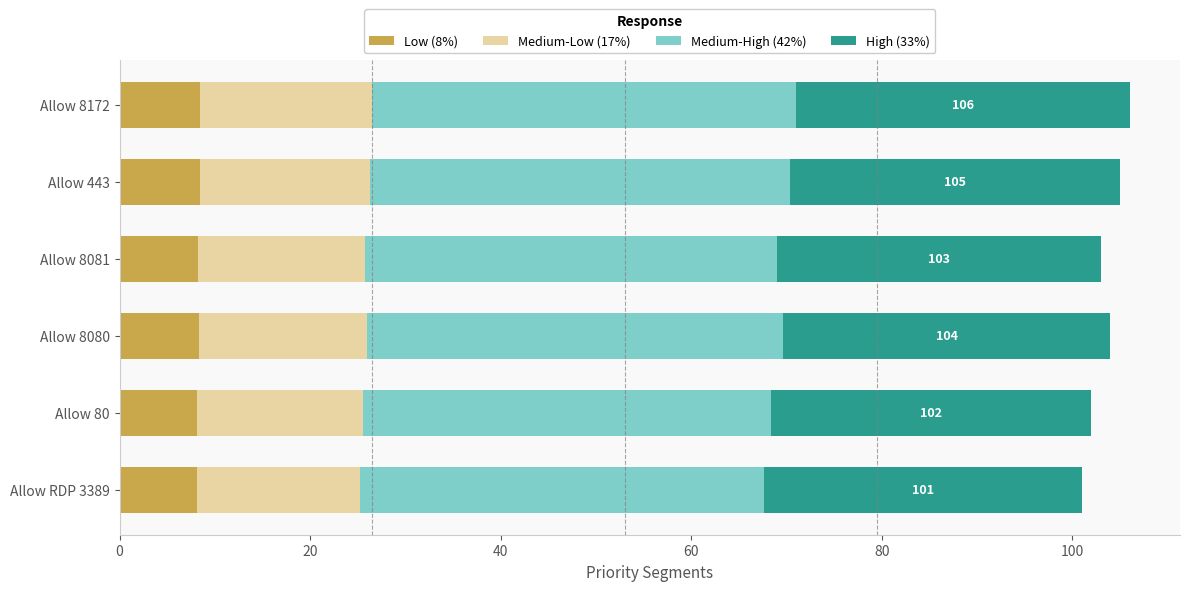

What is the total value across all series at Allow 8080?

104.0